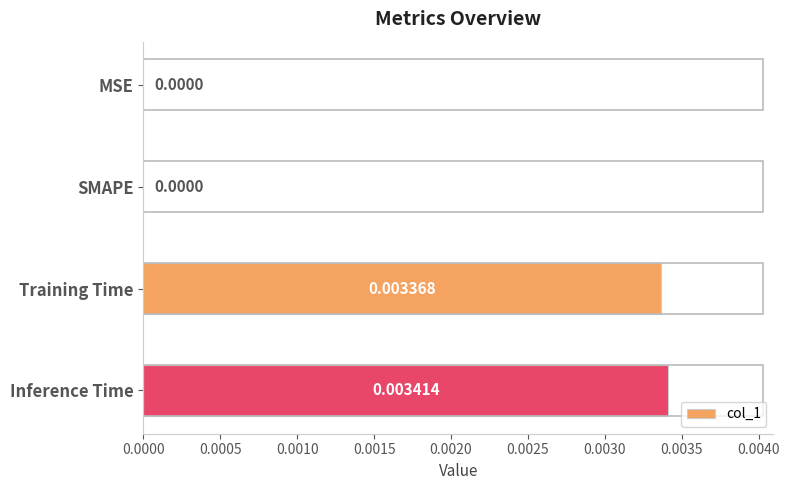

Between Inference Time and SMAPE, which is larger?

Inference Time